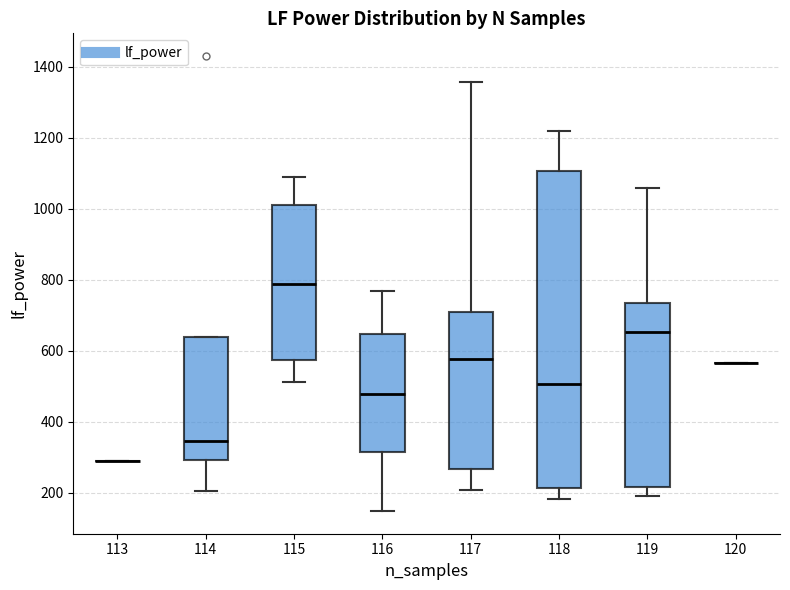

Reading left to right, read every box against the y-axis: the position of its median line, the range the box covers, and the ends of its whiskers. The values are not printed on the chart, so give them approximately, as read against the axis.

113: box collapsed to a line at 300, whiskers 300 to 300
114: median 340, box 300 to 640, whiskers 200 to 640
115: median 780, box 580 to 1020, whiskers 520 to 1080
116: median 480, box 320 to 640, whiskers 140 to 760
117: median 580, box 260 to 700, whiskers 200 to 1360
118: median 500, box 220 to 1100, whiskers 180 to 1220
119: median 660, box 220 to 740, whiskers 180 to 1060
120: box collapsed to a line at 560, whiskers 560 to 560